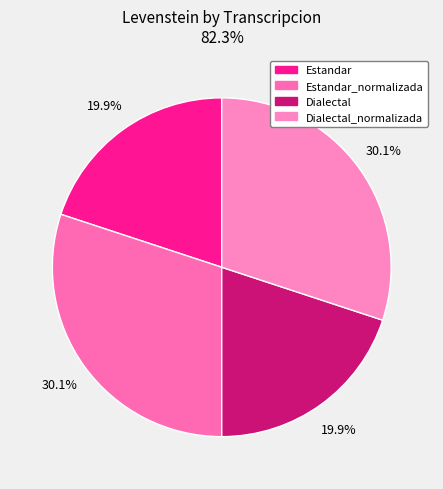

How many segments does this pie chart have?

4